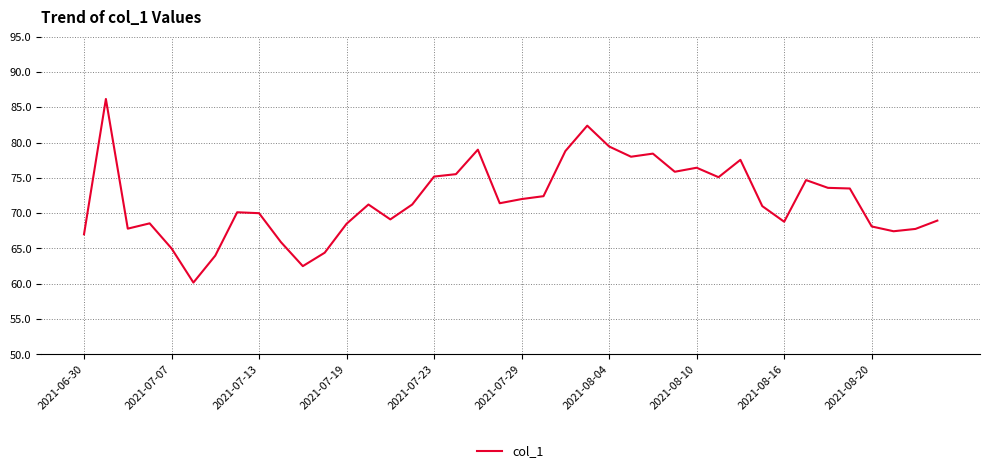

What is the maximum value shown in the chart?

86.2